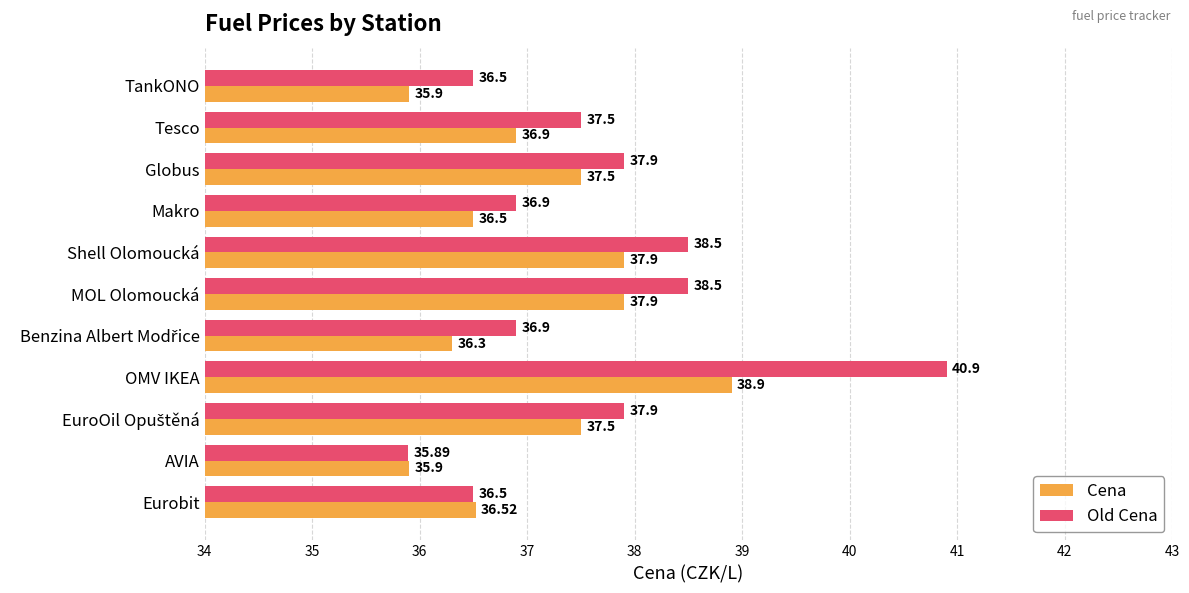

At which category is the sum across all series the highest?

OMV IKEA